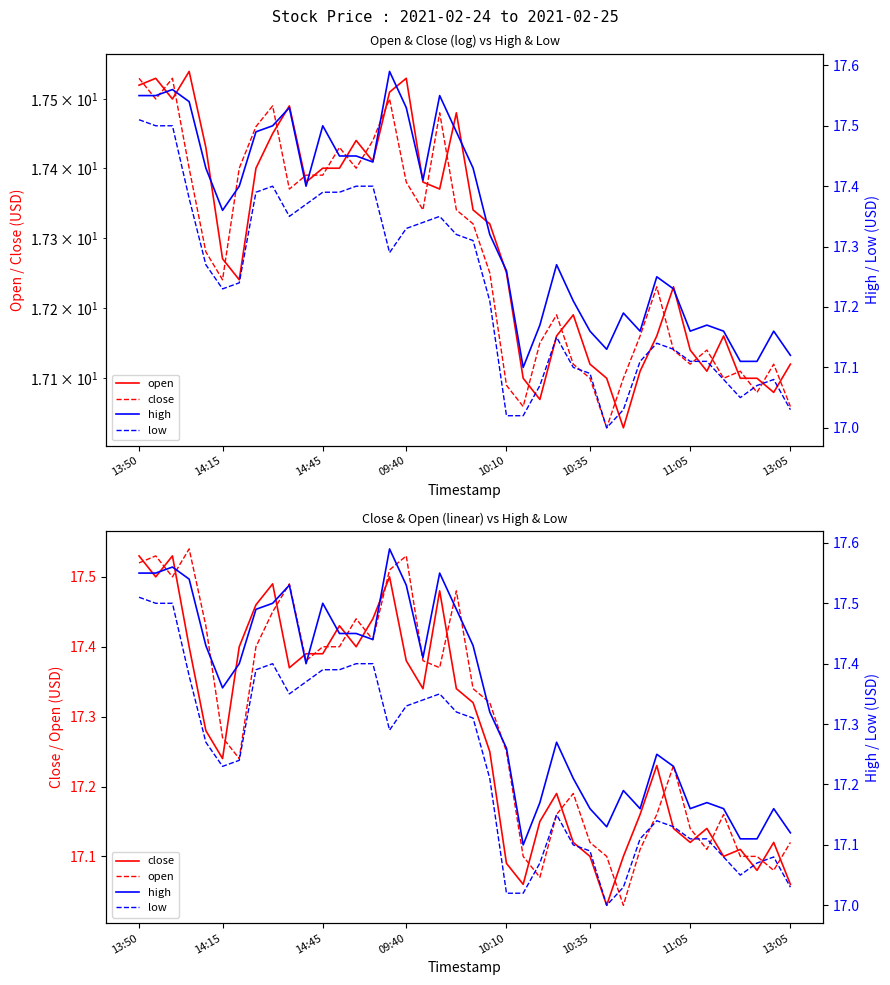

True or false: high and close intersect in this chart.

False